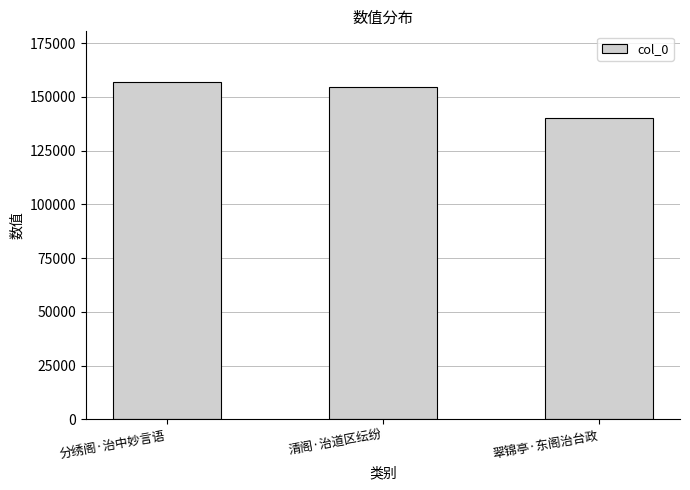

Reading right to left, list all the values displayed in this chart.

140246	154632	156980